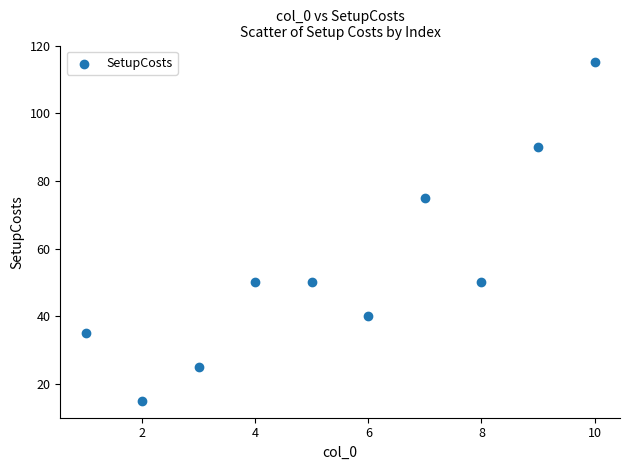

What Y value in the scatter plot is closest to 65?

75